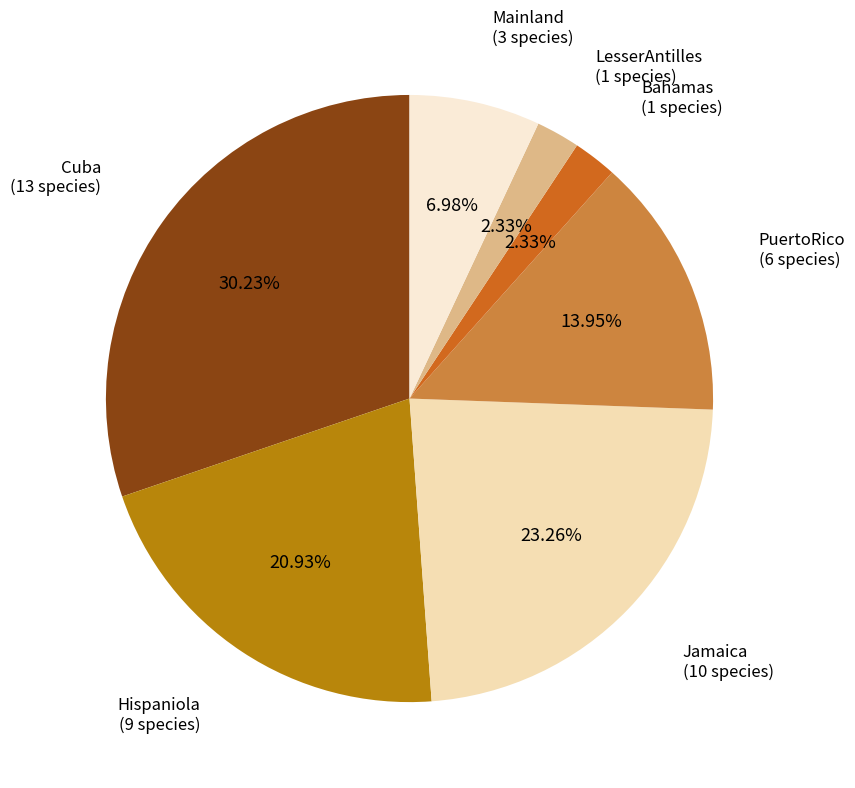

To the nearest percent, what portion does Bahamas represent?

2%